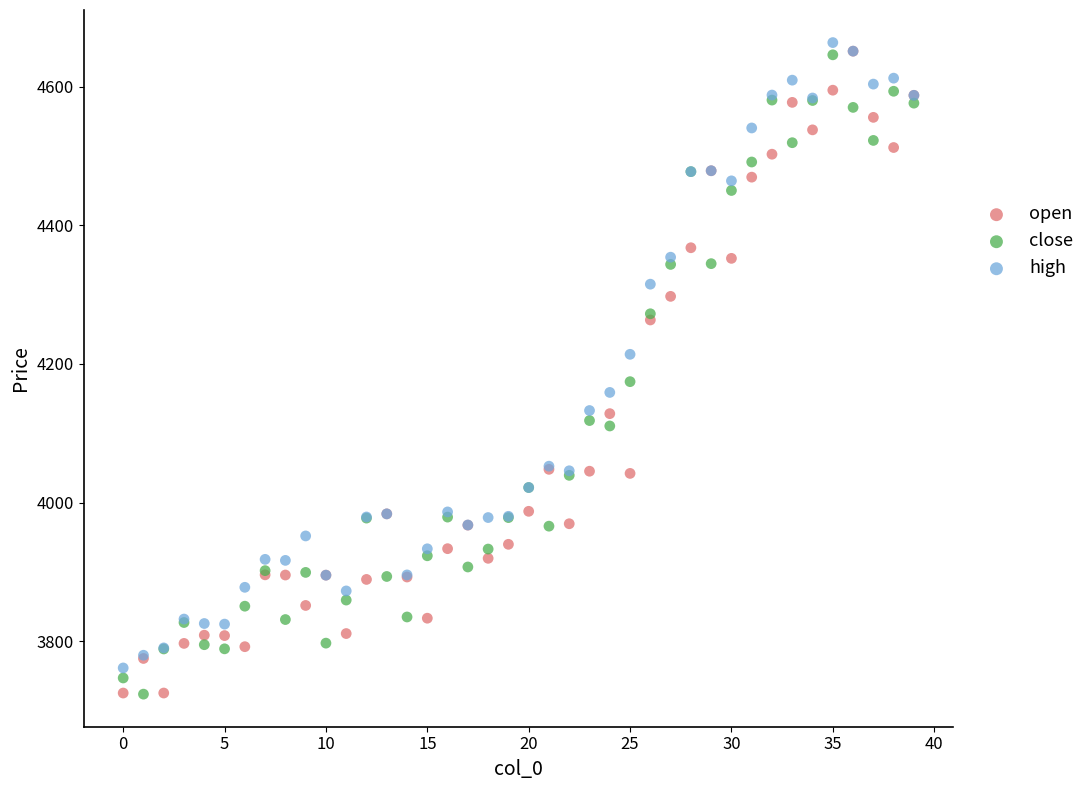

In the open series, what Y value is closest to 4188?

4128.3